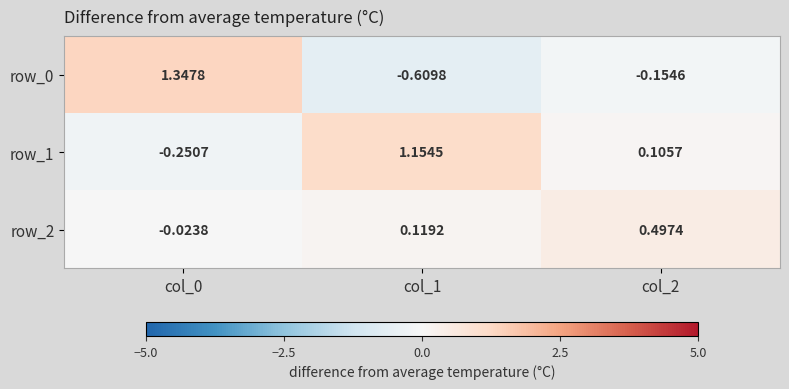

How many data points does each series have?

3